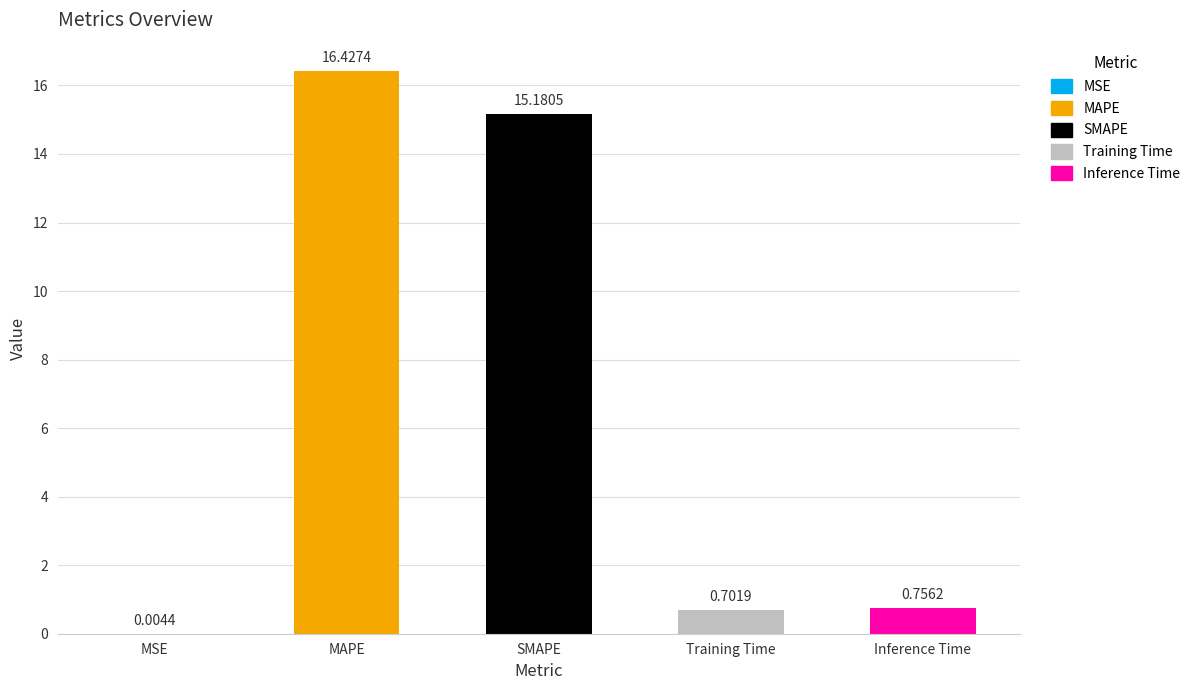

Where is the data nearest to the value 8?

SMAPE